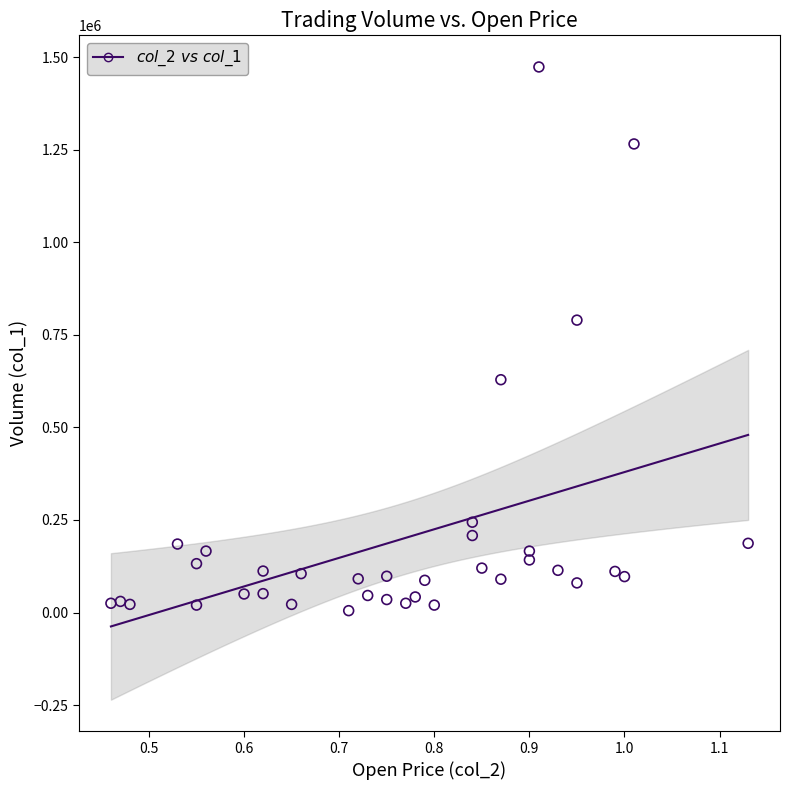

What Y value in the scatter plot is closest to 739500?

790000